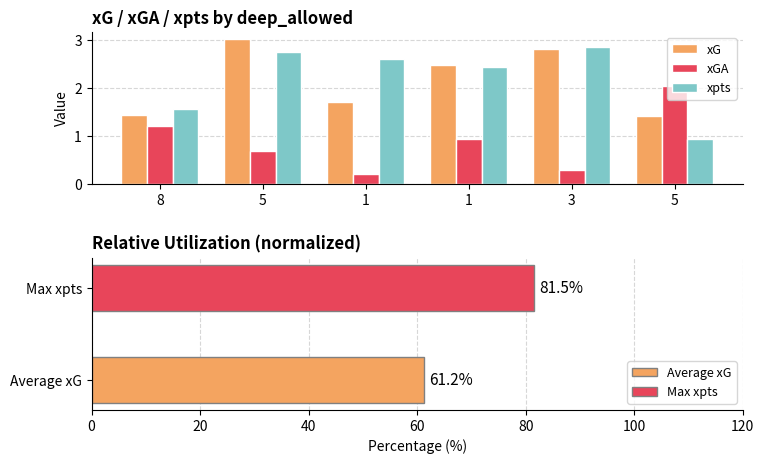

What is the sum of the xGA values at 3 and 5?

1.0